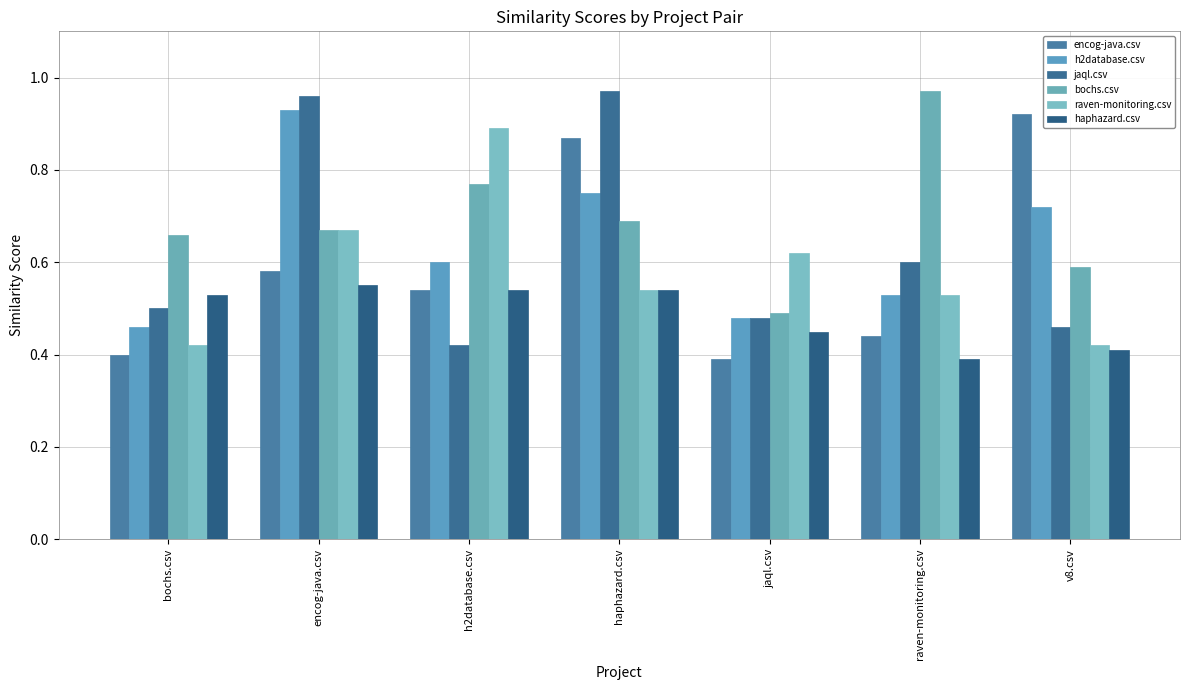

At how many categories does at least one series exceed 0?

7